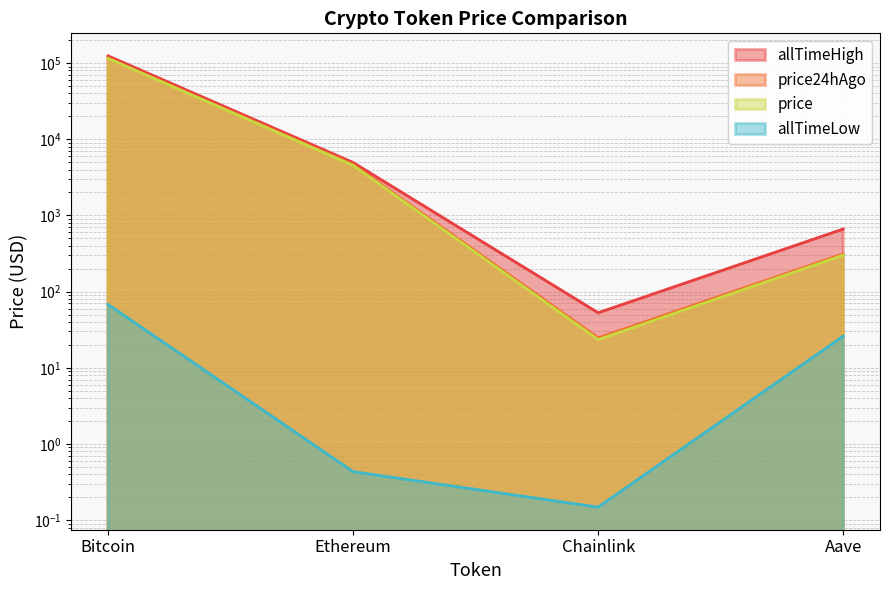

List the labels in order of price24hAgo value, largest first.

Bitcoin, Ethereum, Aave, Chainlink